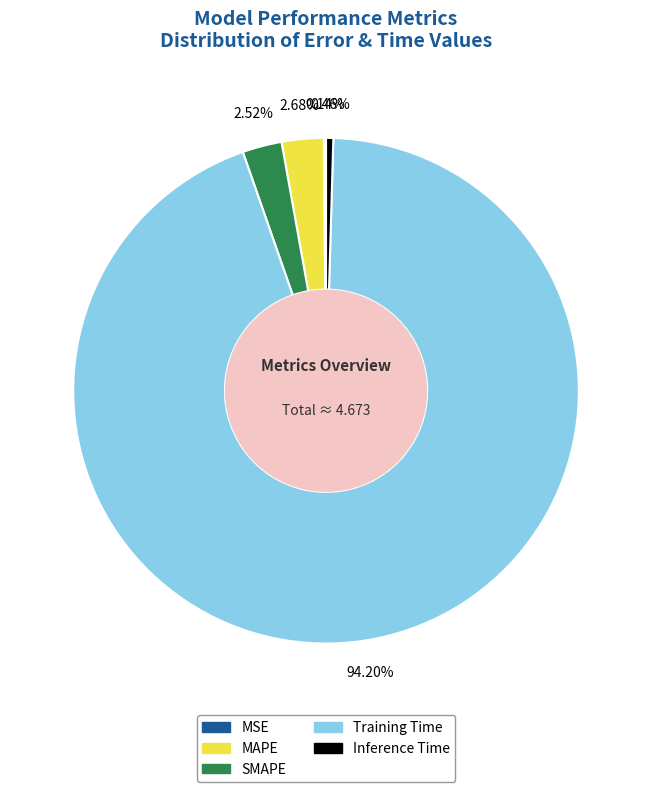

Which category accounts for the majority?

Training Time